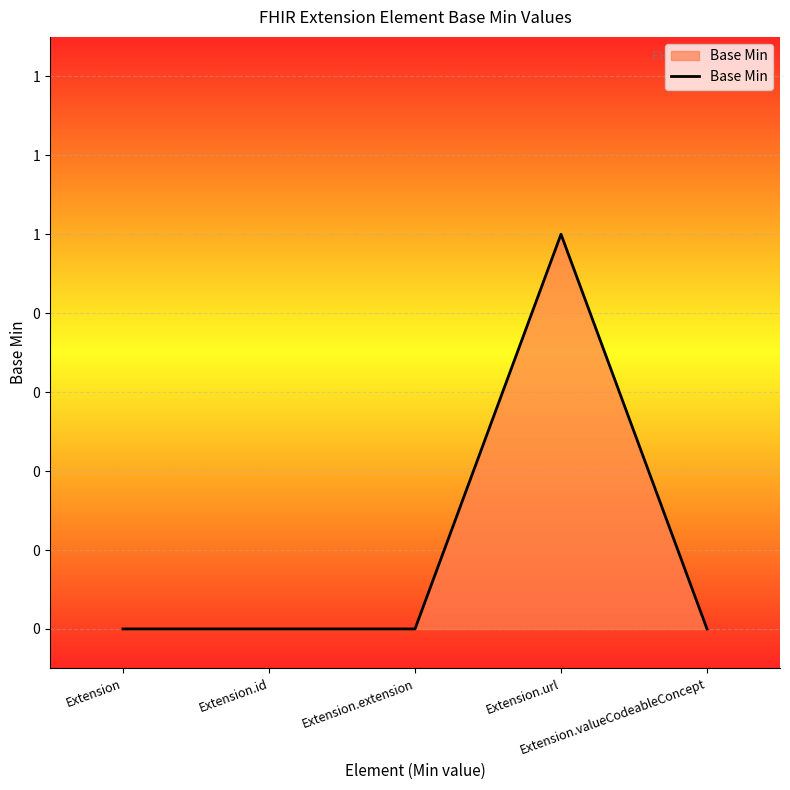

Does the chart have visible grid lines?

Yes